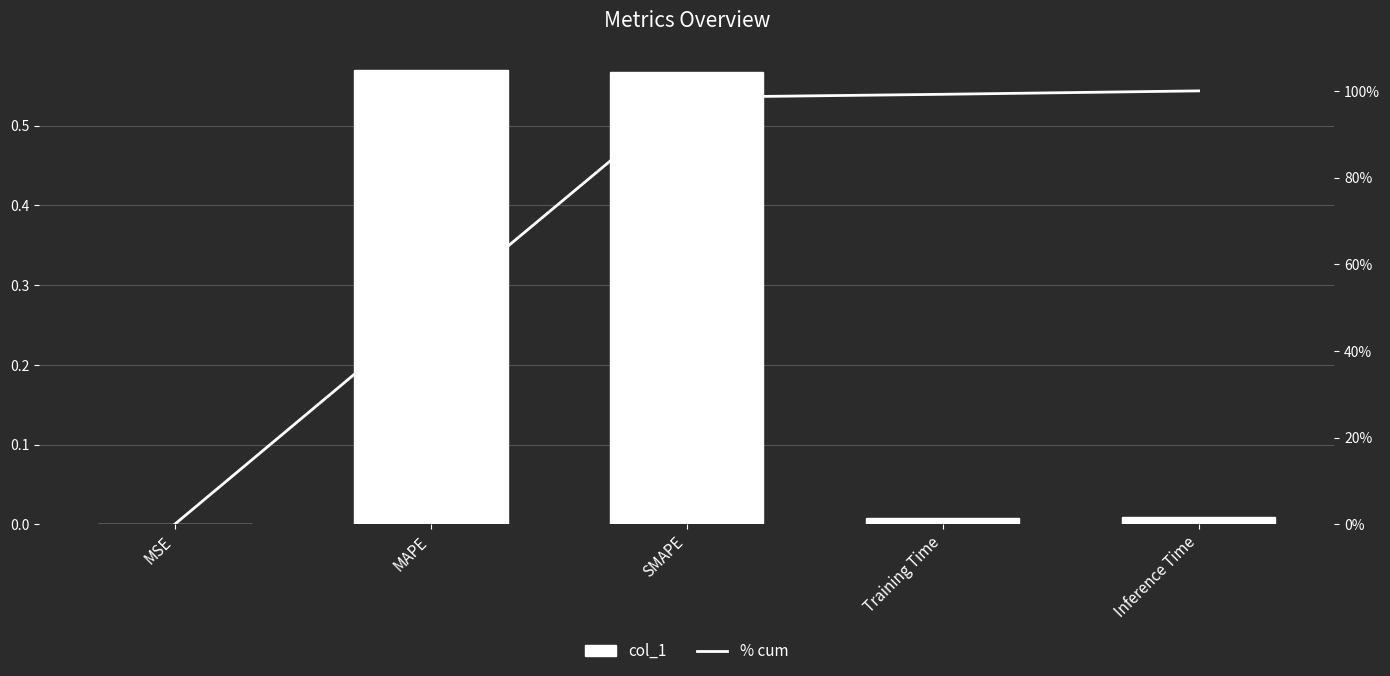

How many data points in % cum are above 98?

3